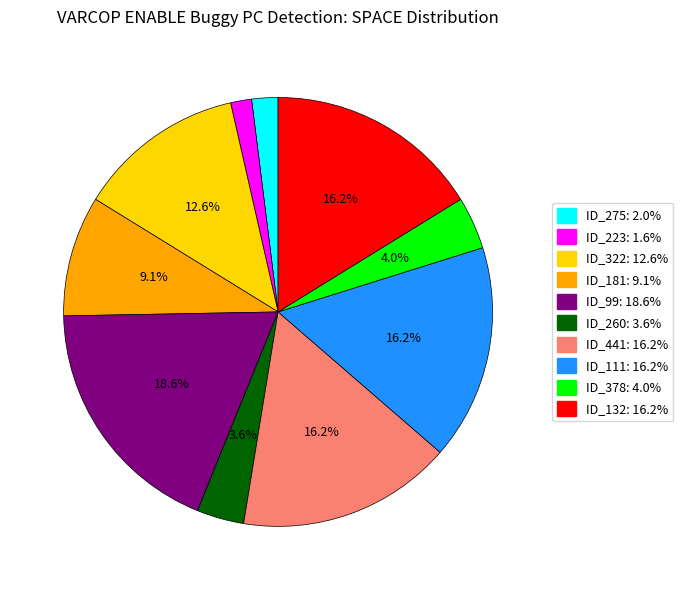

Do ID_260 and ID_275 together represent more than half of the pie?

No